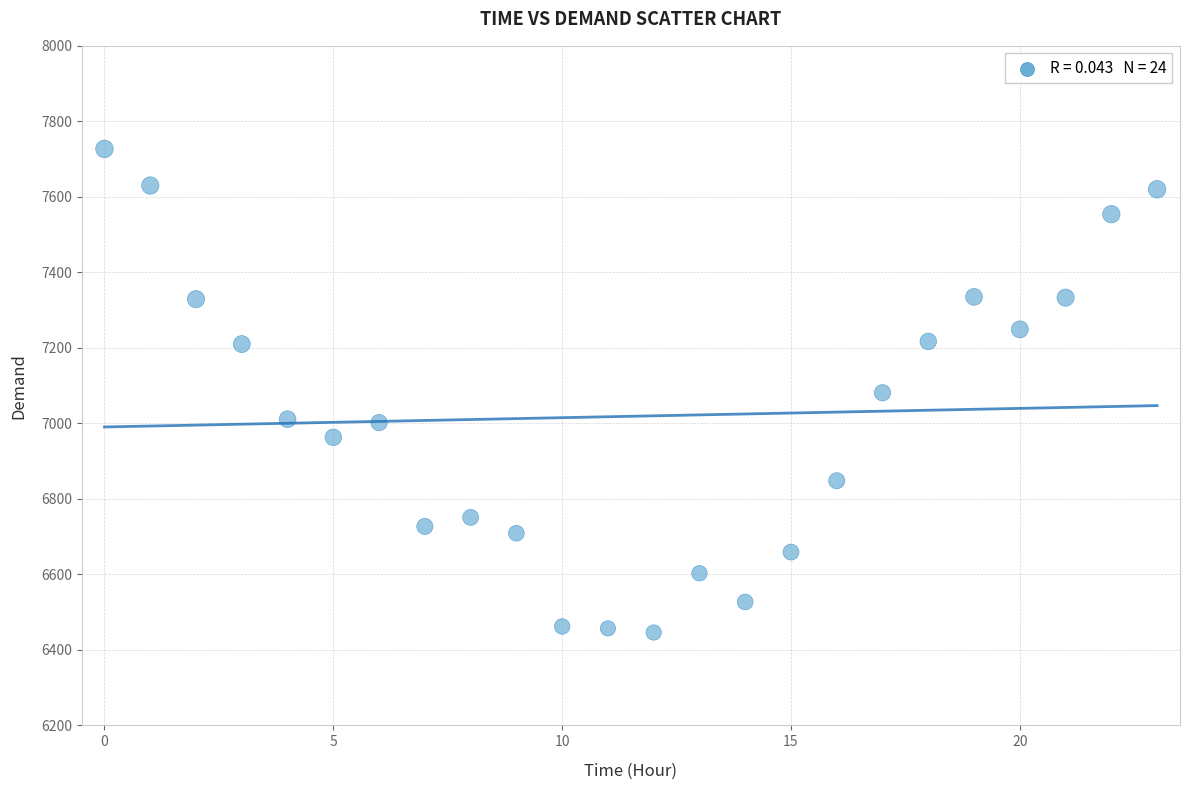

What is the range of Y values (max minus min)?

1281